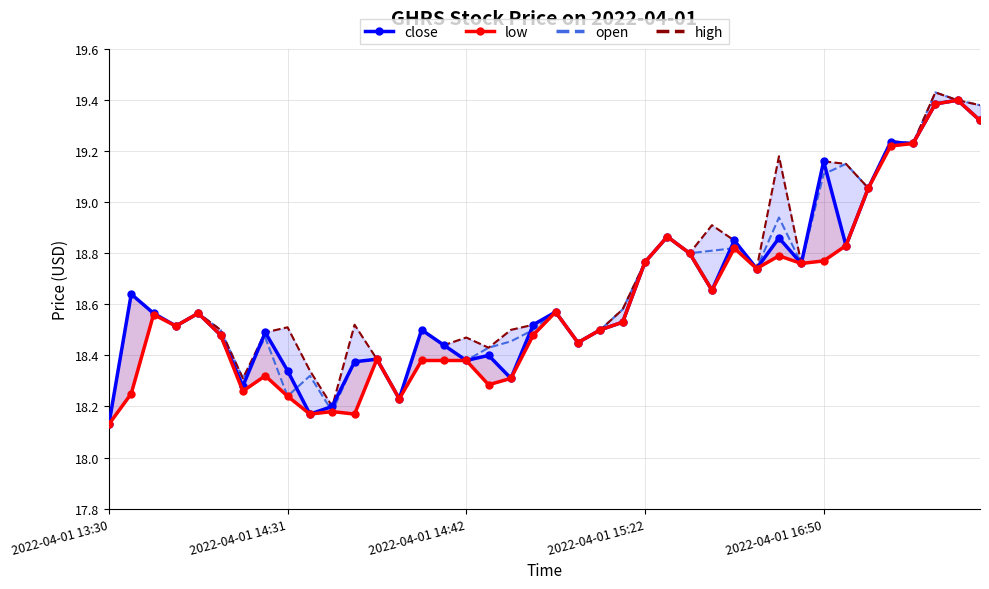

Where is low nearest to the value 18?

2022-04-01 13:30